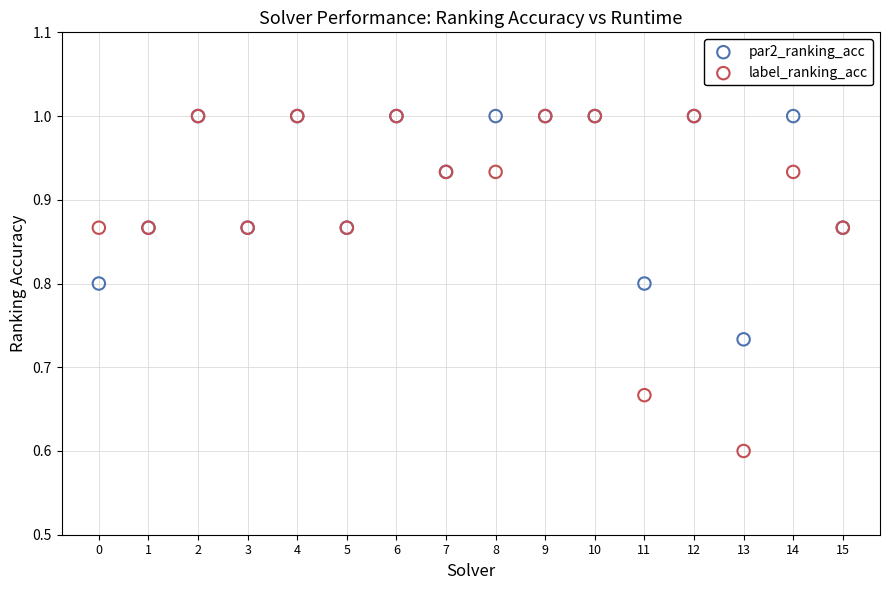

What are all the series names shown in the legend?

par2_ranking_acc, label_ranking_acc